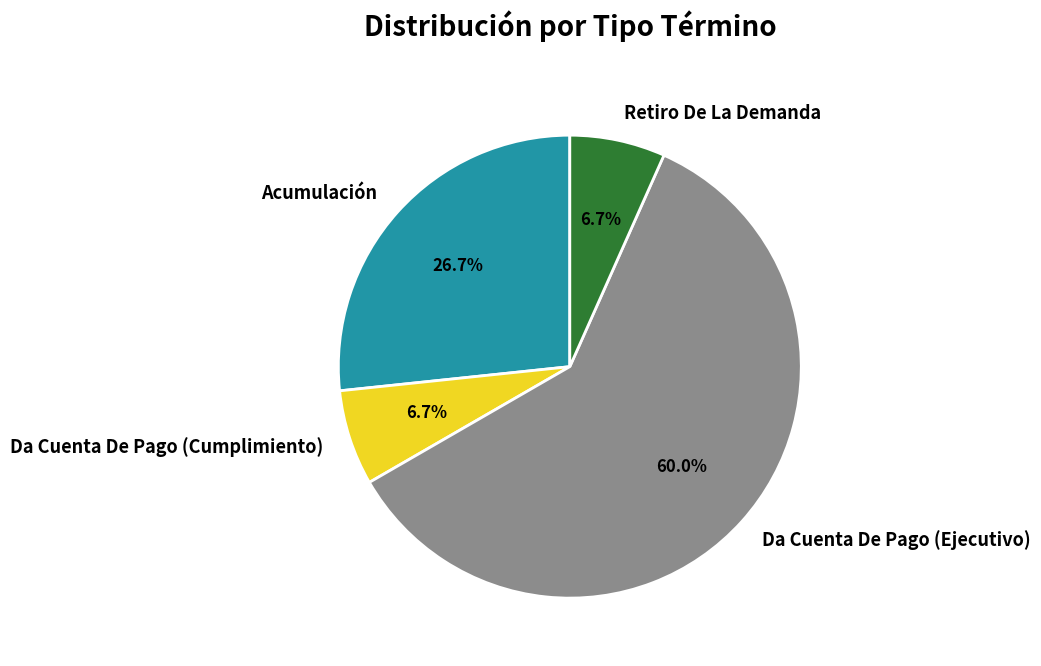

To the nearest percent, what is the combined percentage of Acumulación and Da Cuenta De Pago (Cumplimiento)?

33%